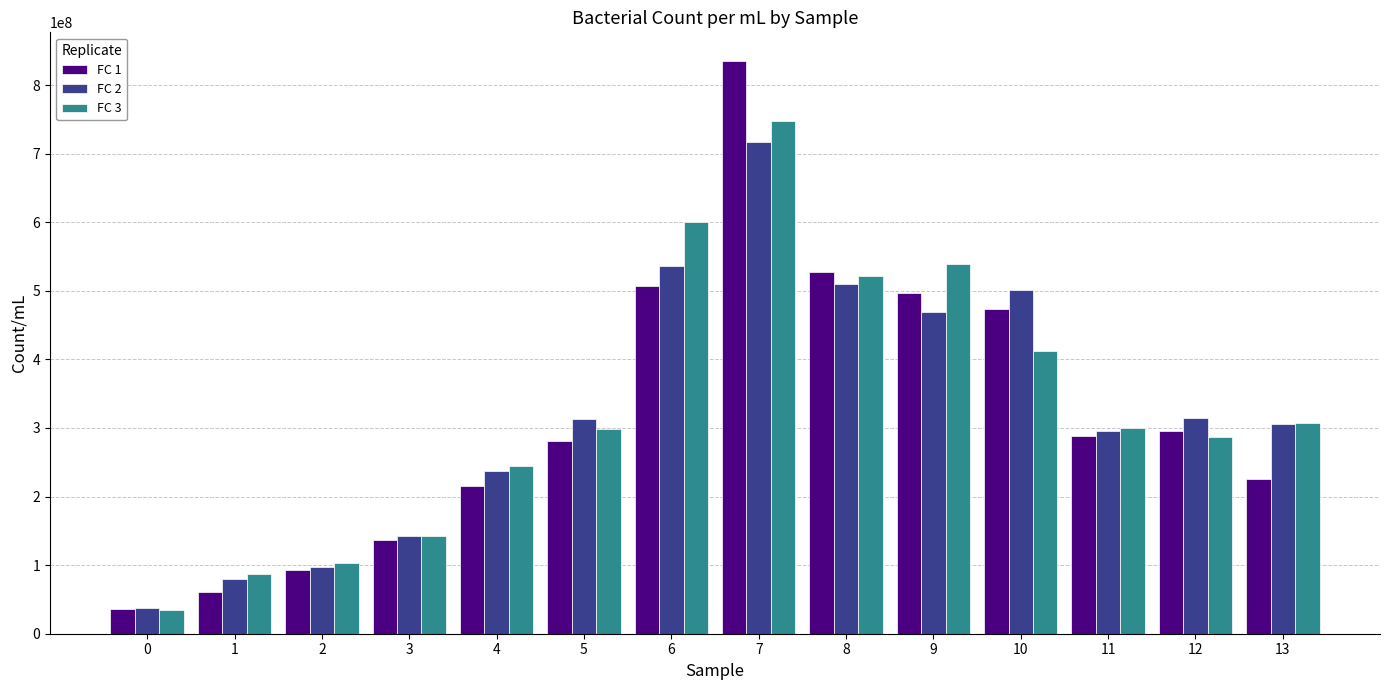

What is the sum of all FC 1 values?

4474422342.9